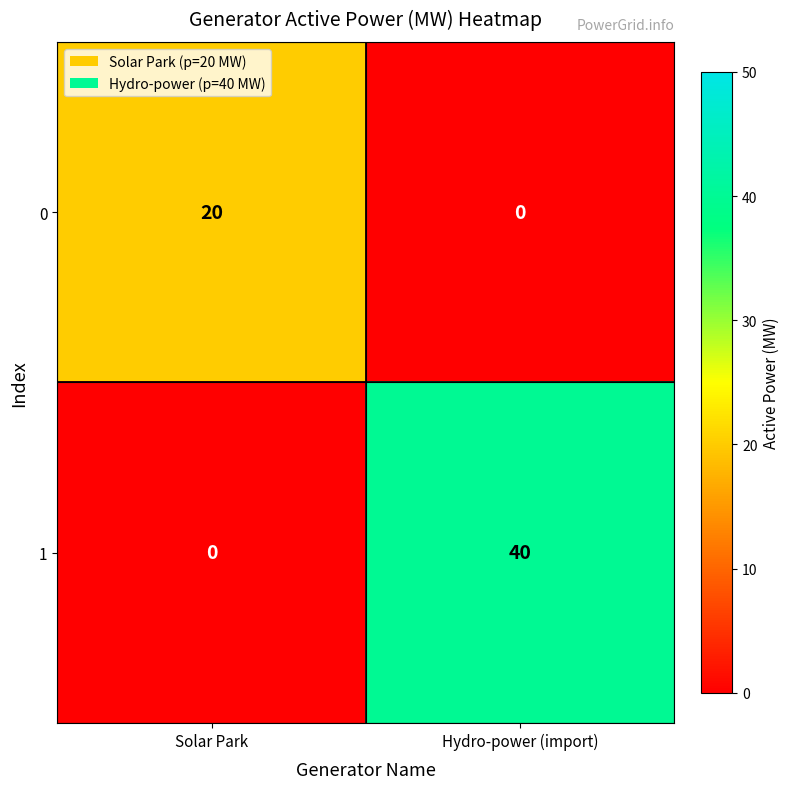

Is it true that 0 equals -7 at Hydro-power (import)?

False